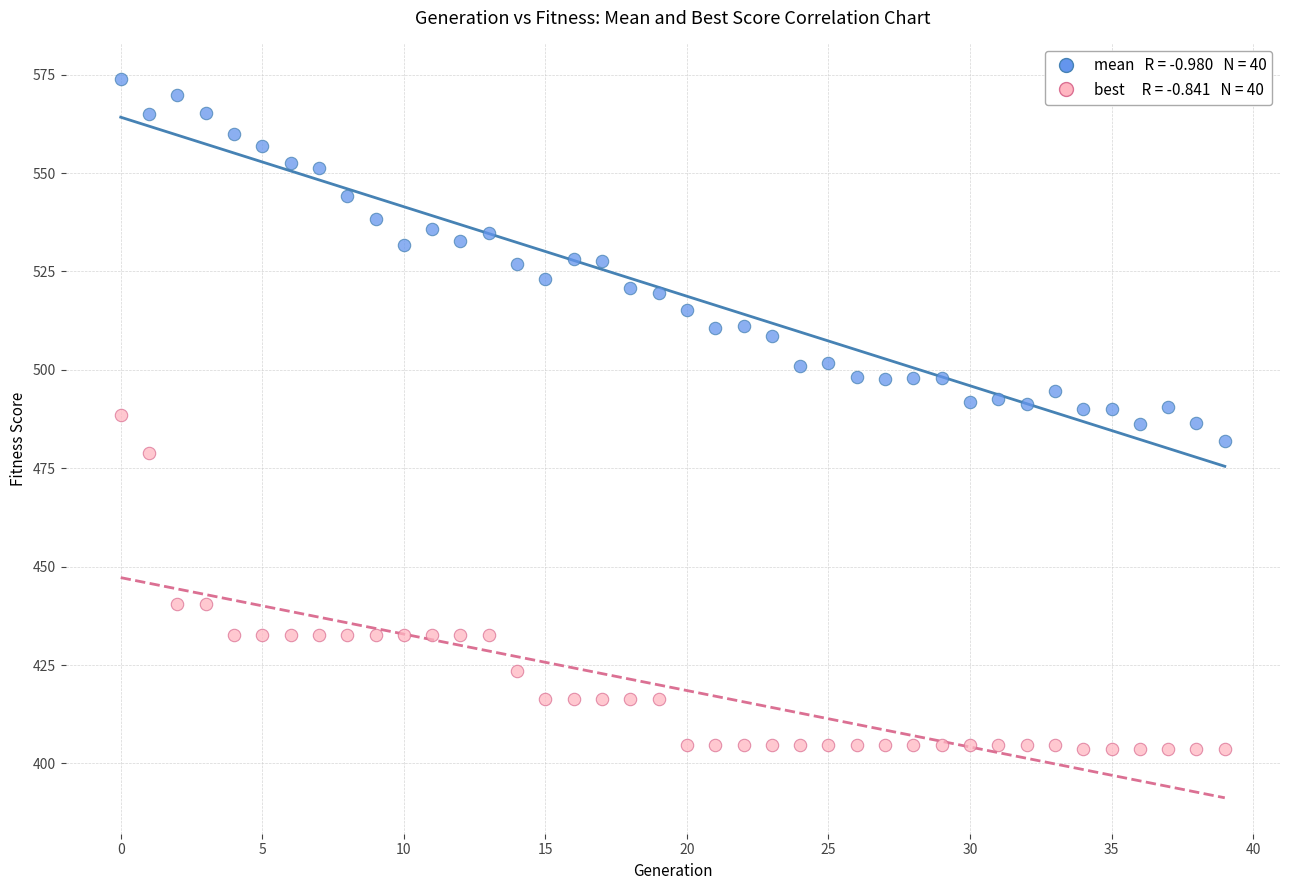

Across all data points, what is the range of Y values (max minus min)?

170.1